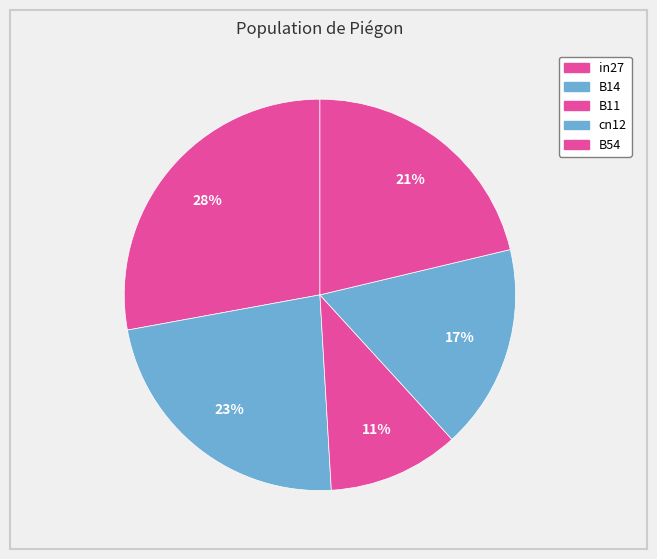

Which category has the smallest portion of the pie?

B11